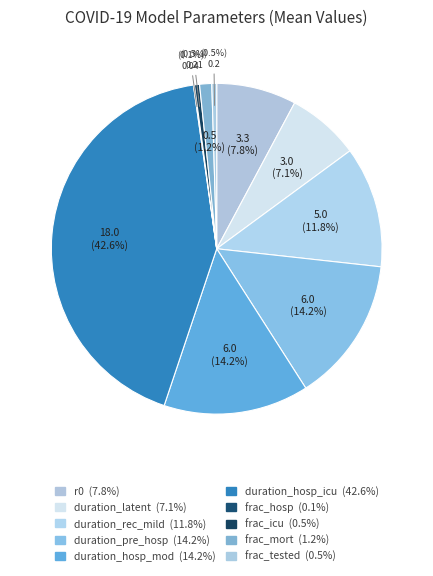

Do frac_hosp and duration_hosp_mod together represent more than half of the pie?

No